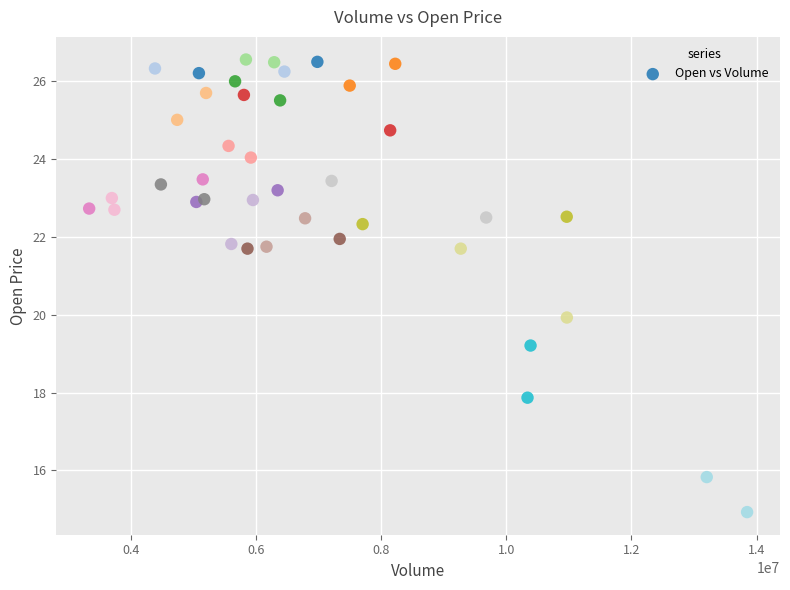

What is the range of X values (max minus min)?

10509500.0